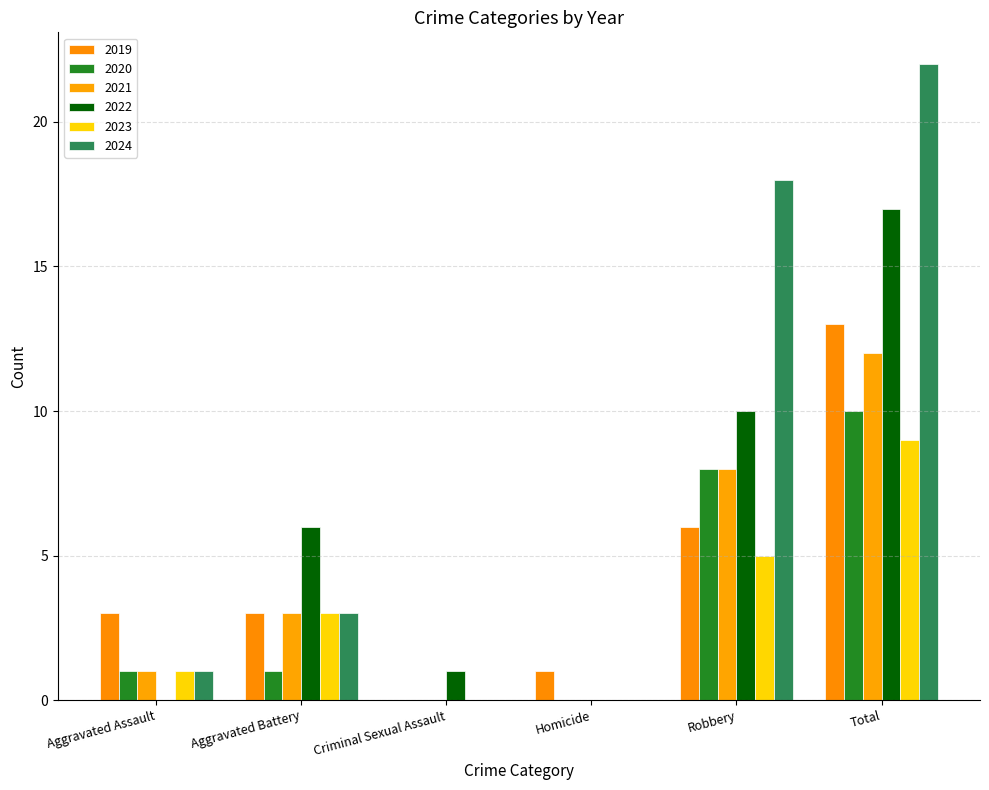

Count the number of data series in this chart.

6